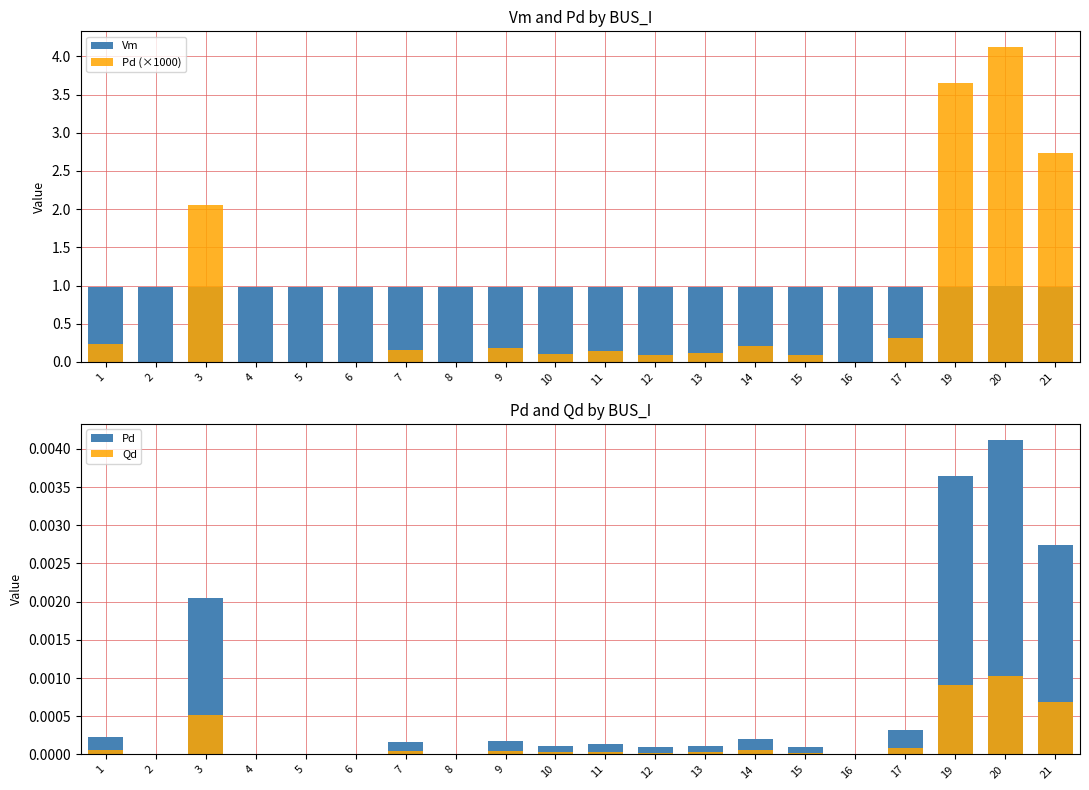

Rank the series by their maximum value, from lowest to highest.

Qd, Pd, Vm, Pd (×1000)